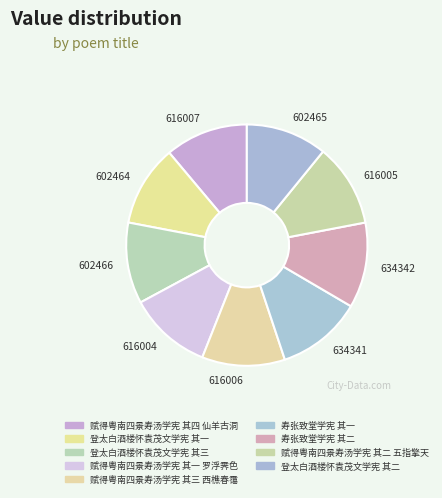

How many slices are in this pie chart?

9